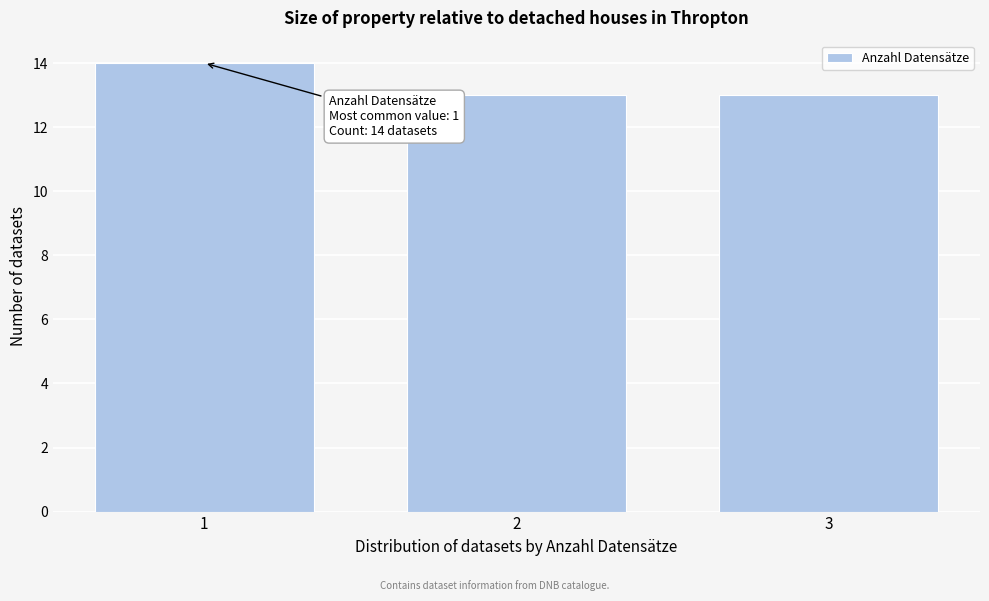

Reading left to right, list all the values displayed in this chart.

1=14	2=13	3=13